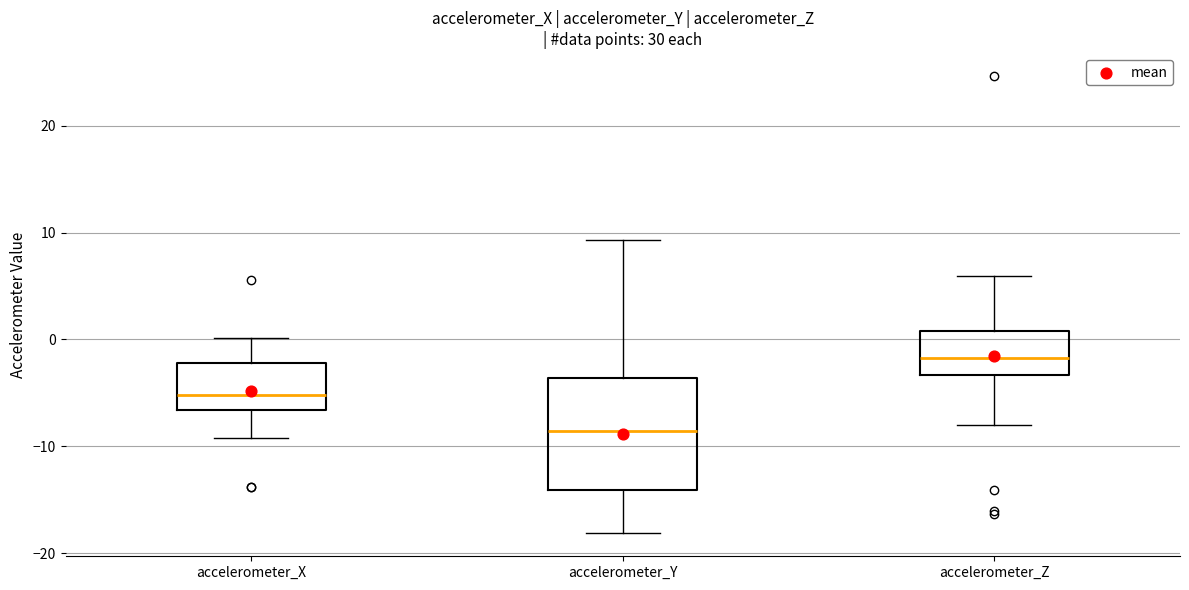

Where does the median line of the box for accelerometer_Z sit on the y-axis? The values are not printed on the chart, so give them approximately, as read against the axis.

-2